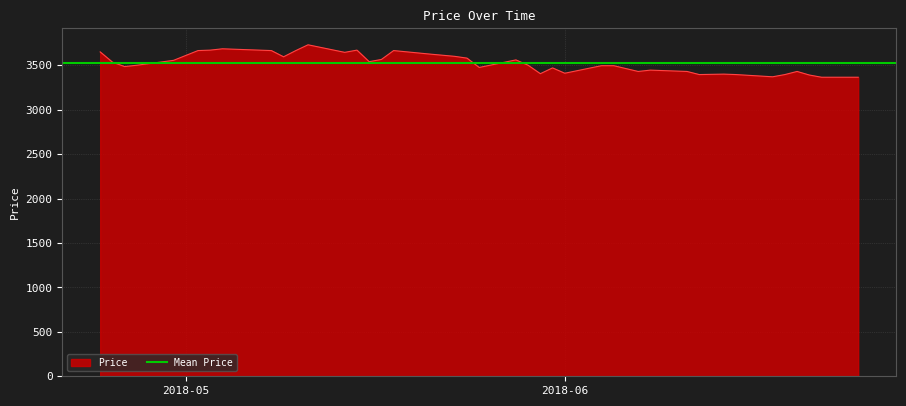

The chart shows a value of 3430 at 2018-06-11. True or false?

True